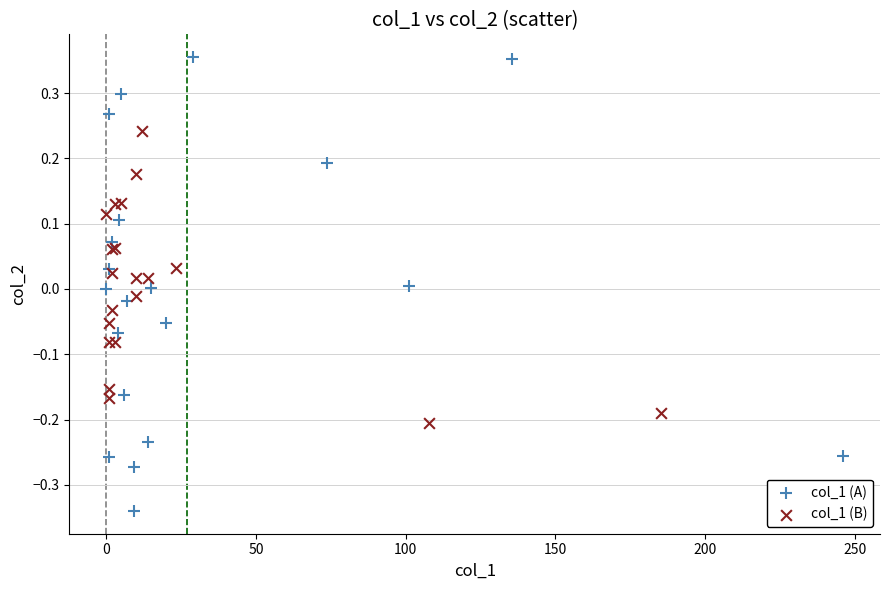

Which series has the widest spread of Y values?

col_1 (A)